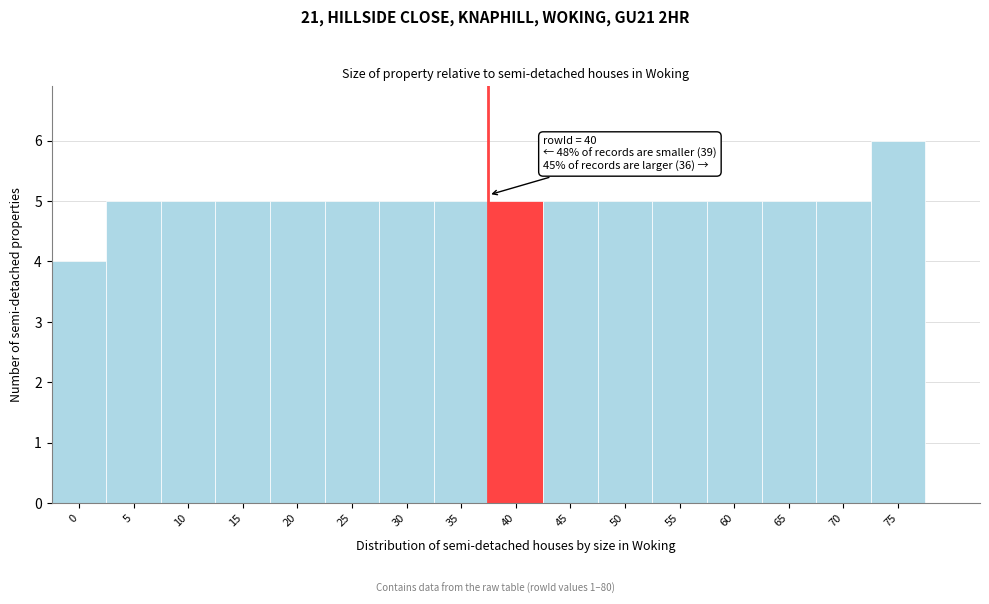

Reading left to right, list all the values displayed in this chart.

4	5	5	5	5	5	5	5	5	5	5	5	5	5	5	6